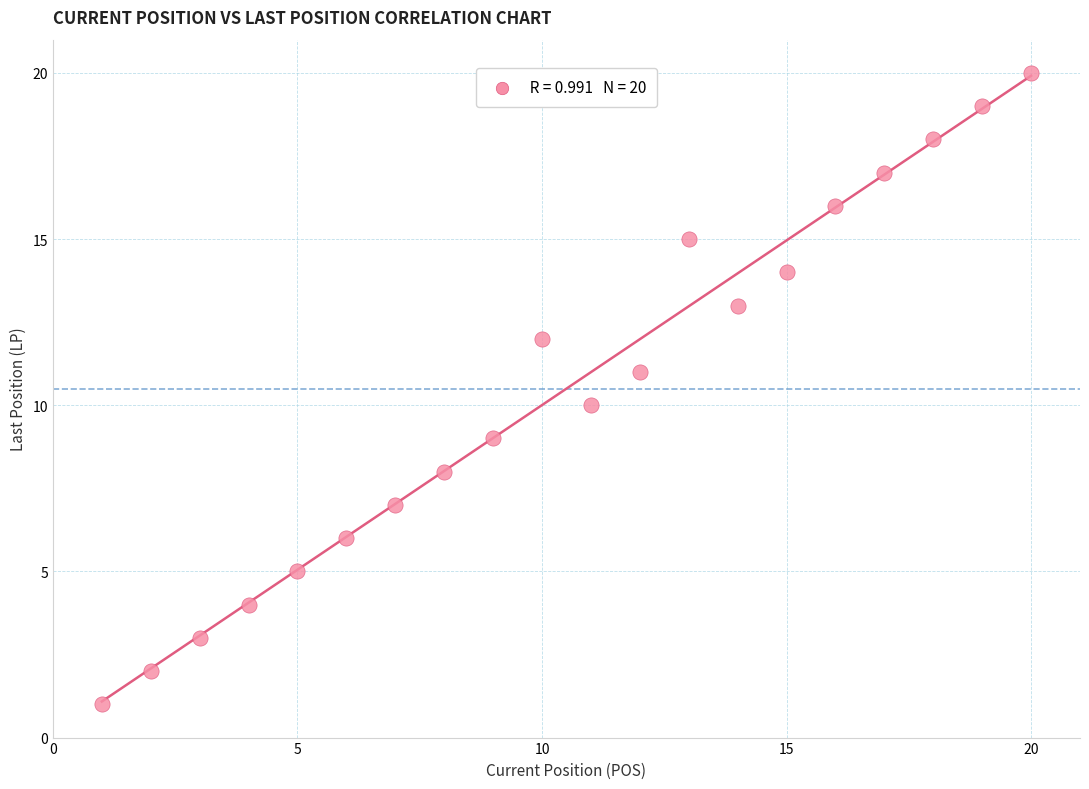

What is the range of Y values (max minus min)?

19